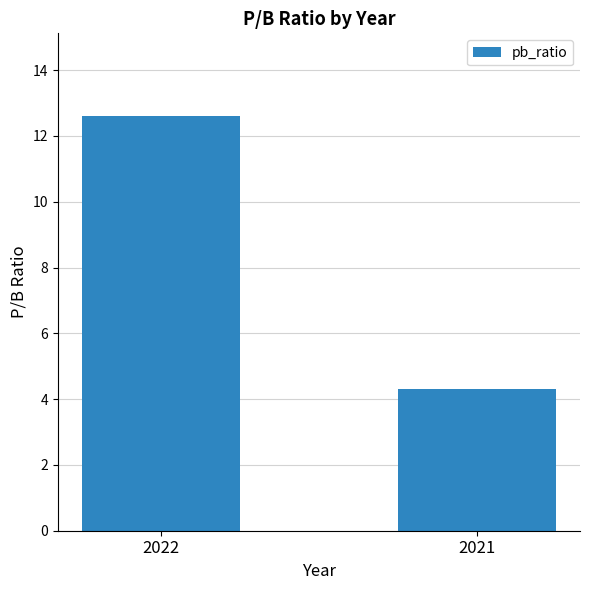

What is the difference between the maximum and minimum values?

8.3